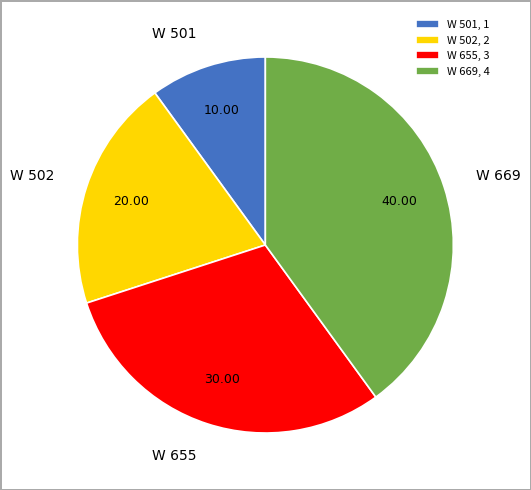

Is there a majority slice in this chart?

No